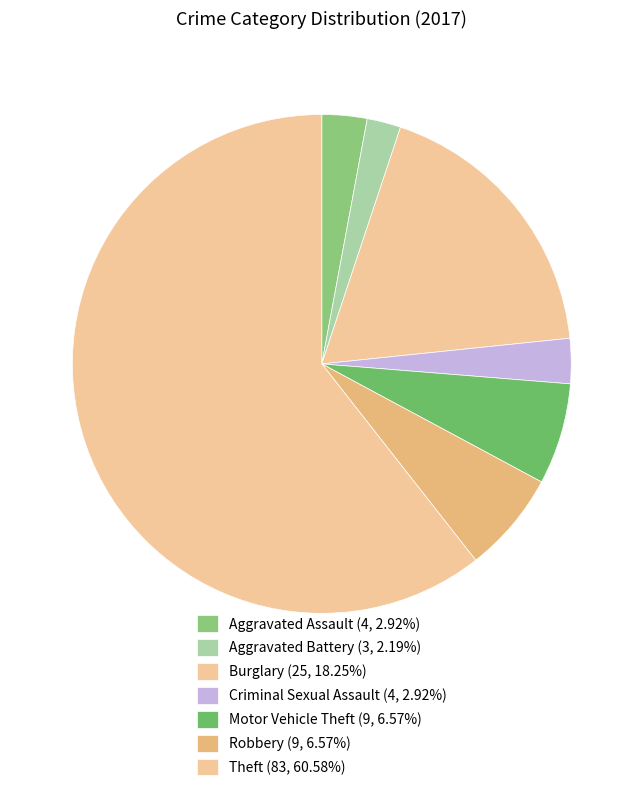

Which category has the biggest portion of the pie?

Theft